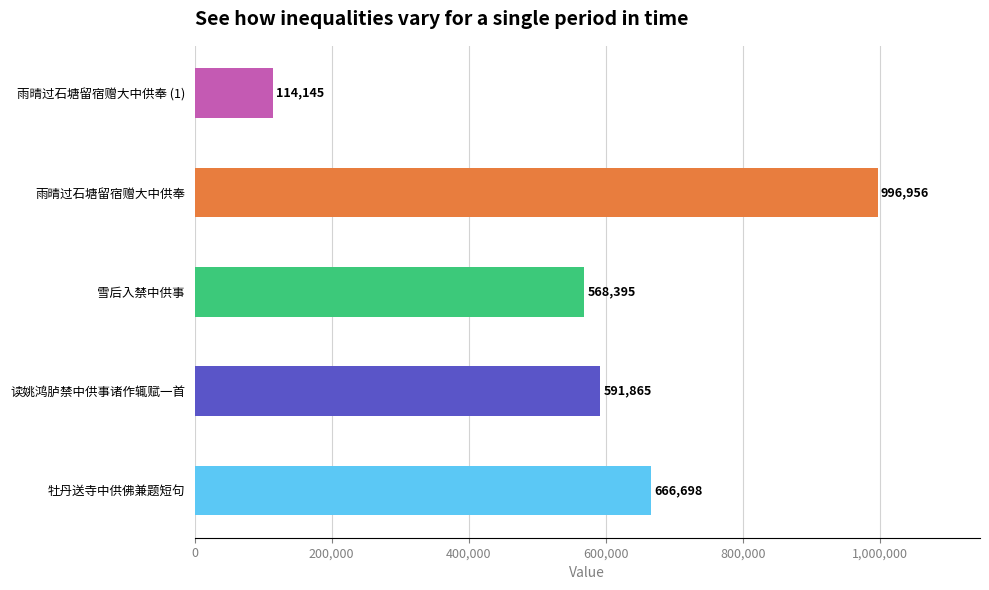

List the labels in order of value, largest first.

雨晴过石塘留宿赠大中供奉, 牡丹送寺中供佛兼题短句, 读姚鸿胪禁中供事诸作辄赋一首, 雪后入禁中供事, 雨晴过石塘留宿赠大中供奉